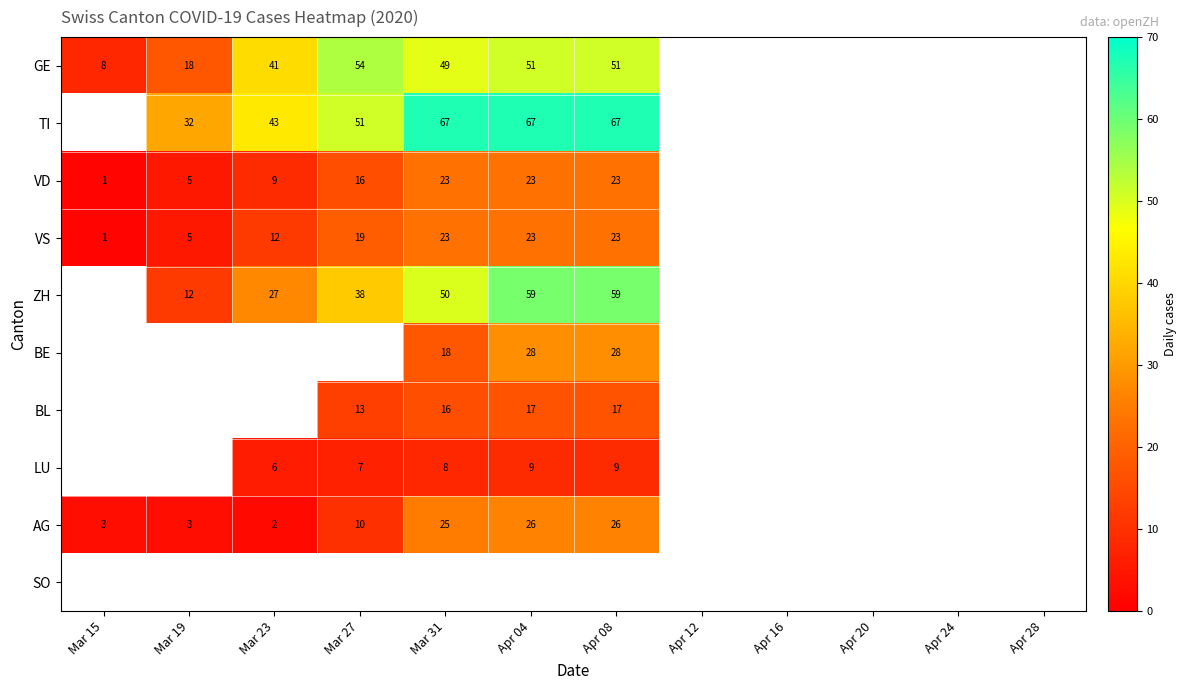

How many distinct data groups are displayed?

10